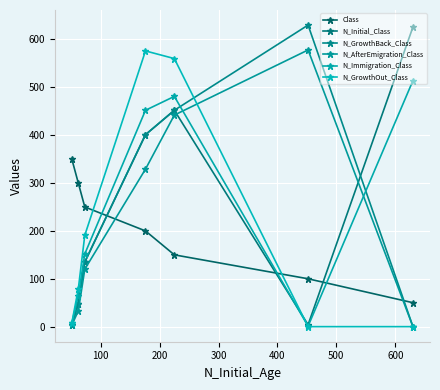

True or false: N_GrowthBack_Class has a value of 107 at 200.

False